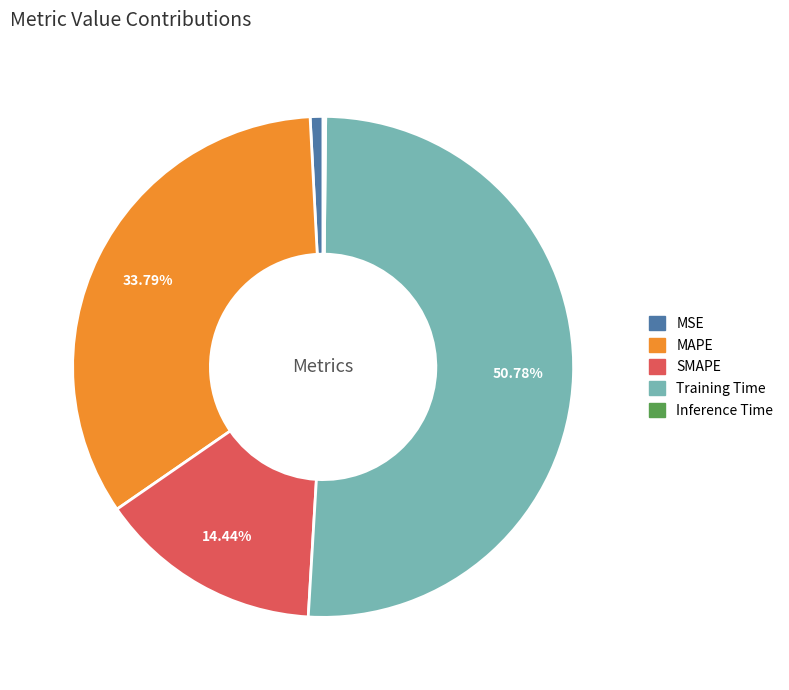

To the nearest percent, what is the difference between the MSE and Training Time slice percentages?

50%